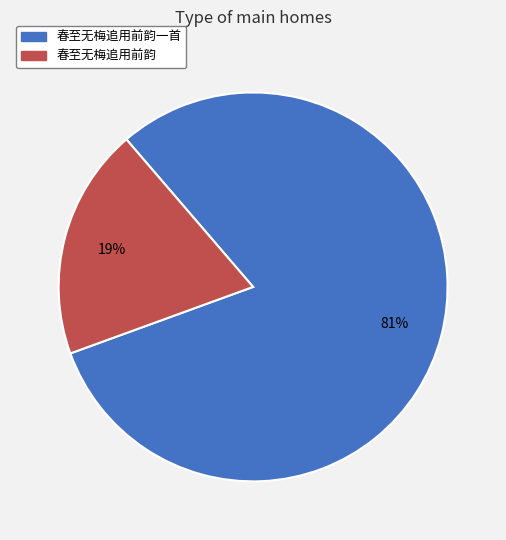

Rank the categories by value from lowest to highest.

春至无梅追用前韵, 春至无梅追用前韵一首